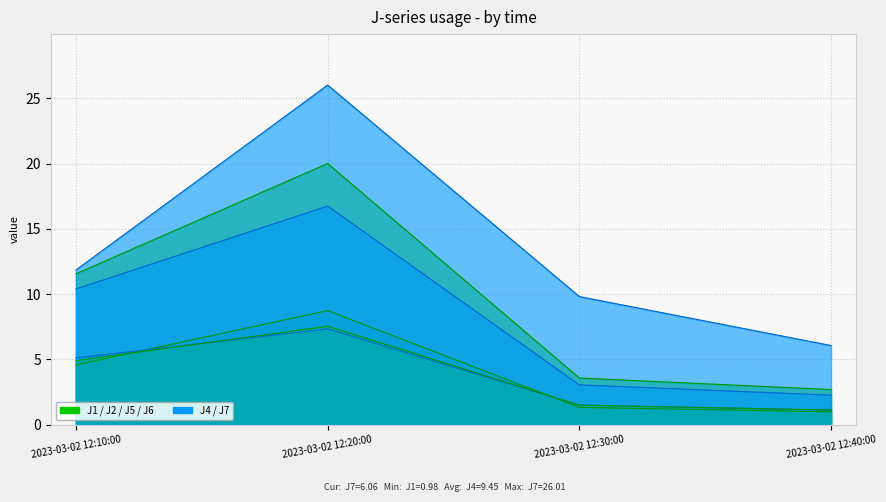

What is the sum of the J5 values at 2023-03-02 12:40:00 and 2023-03-02 12:10:00?

12.6